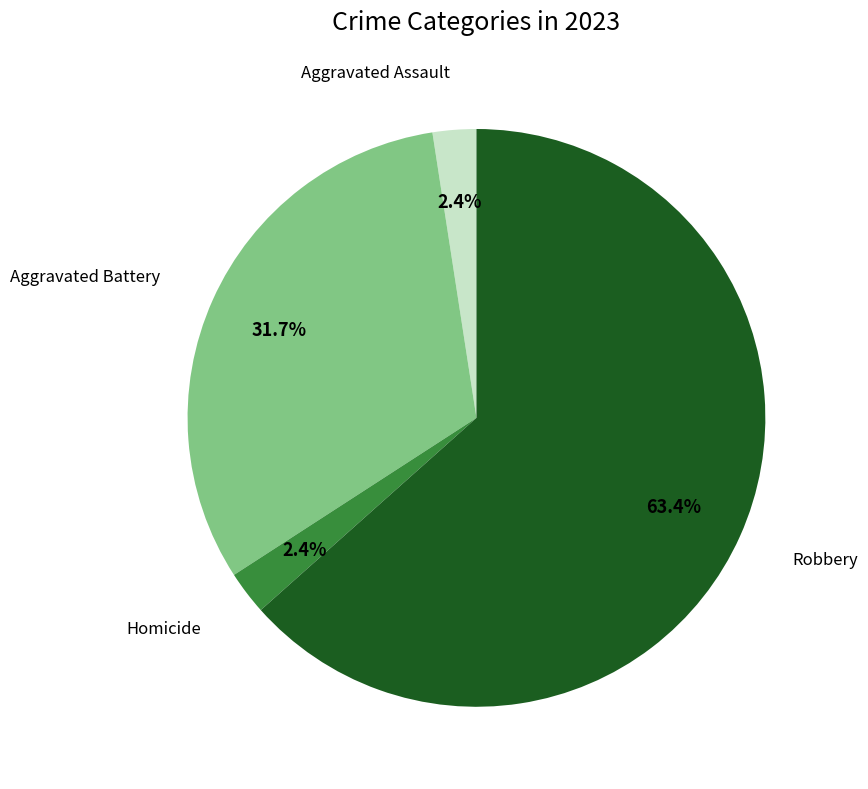

To the nearest percent, what is the difference between the largest and smallest slice percentages?

61%